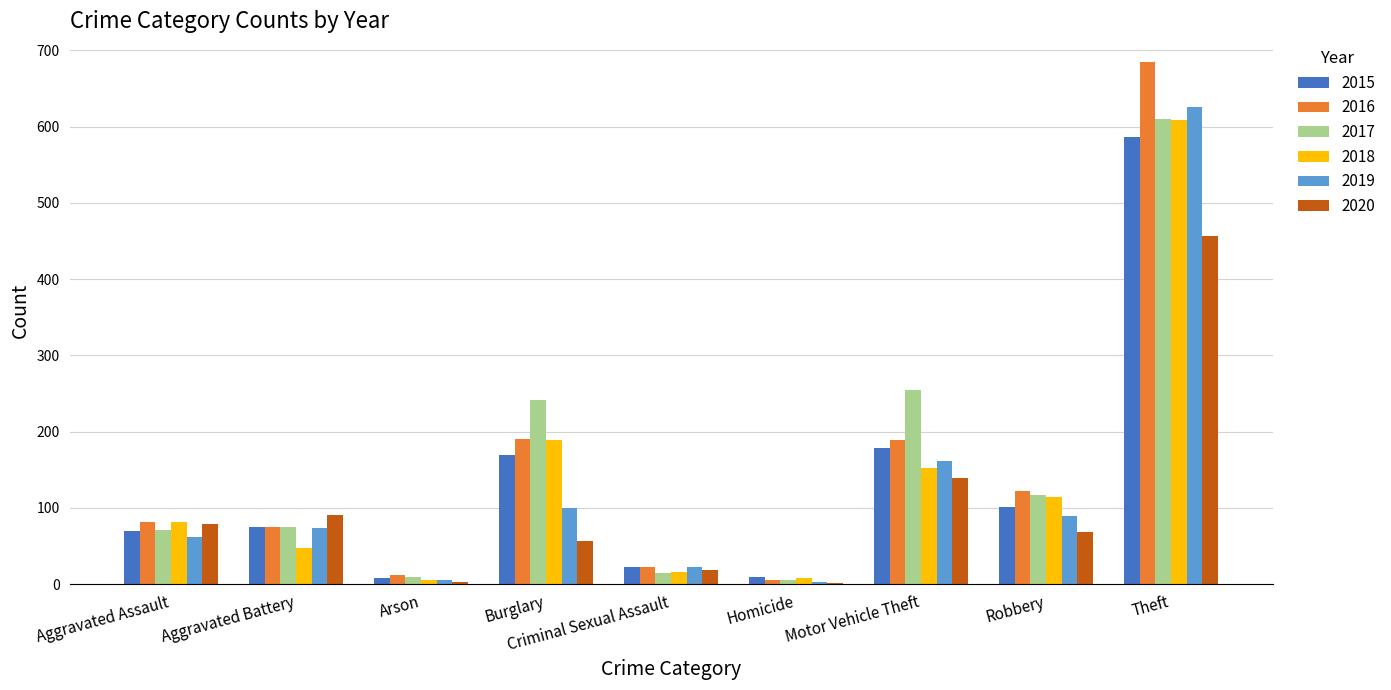

True or false: 2018 has a value of 153 at Motor Vehicle Theft.

True